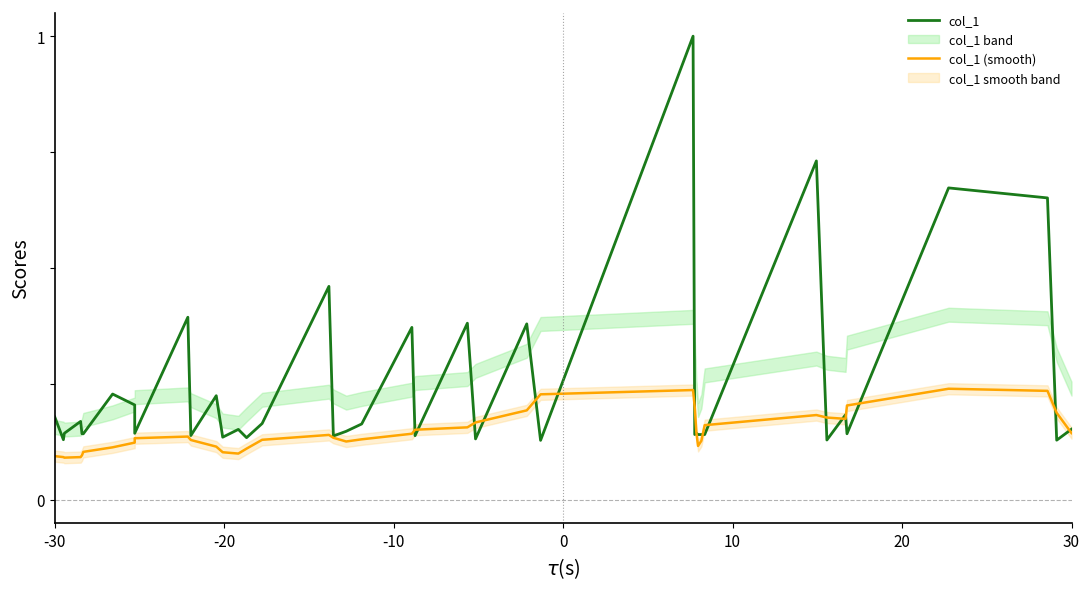

Reading left to right, extract all data points from this chart.

col_1: 0.2	0.1	0.1	0.2	0.1	0.1	0.2	0.2	0.1	0.4	0.1	0.2	0.1	0.2	0.1	0.2	0.5	0.1	0.1	0.2	0.4	0.1	0.4	0.1	0.4	0.1	1.0	0.1	0.1	0.1	0.1	0.1	0.7	0.1	0.2	0.1	0.7	0.7	0.1	0.2
col_1 (smooth): 0.1	0.1	0.1	0.1	0.1	0.1	0.1	0.1	0.1	0.1	0.1	0.1	0.1	0.1	0.1	0.1	0.1	0.1	0.1	0.1	0.1	0.2	0.2	0.2	0.2	0.2	0.2	0.2	0.1	0.1	0.1	0.2	0.2	0.2	0.2	0.2	0.2	0.2	0.2	0.1